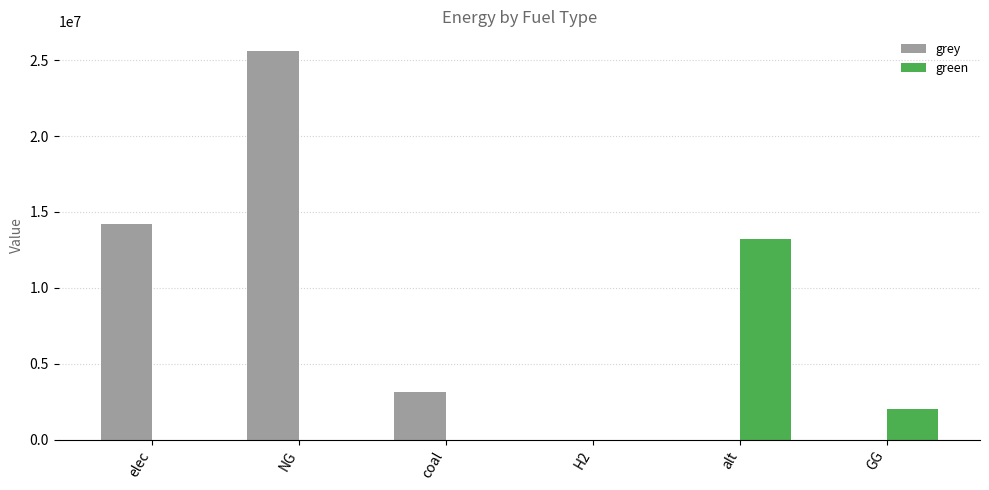

Which category has the highest value in the green series?

alt